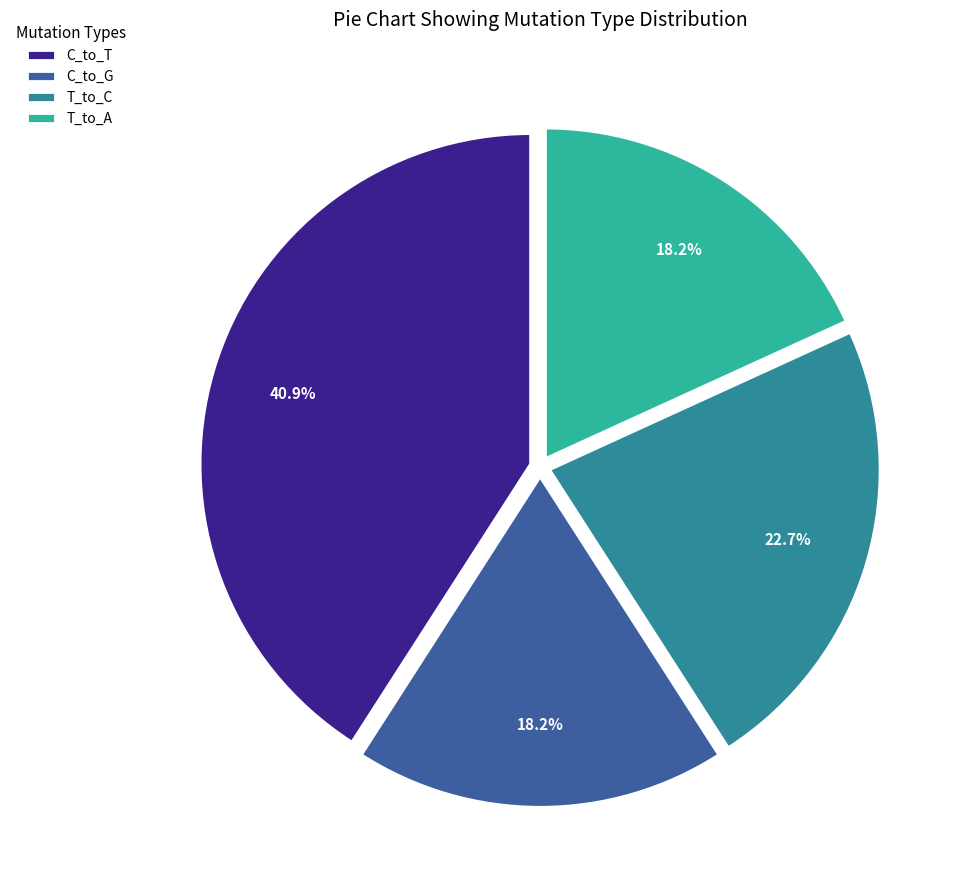

What is the ratio of the value at T_to_A to the value at C_to_G?

1.0